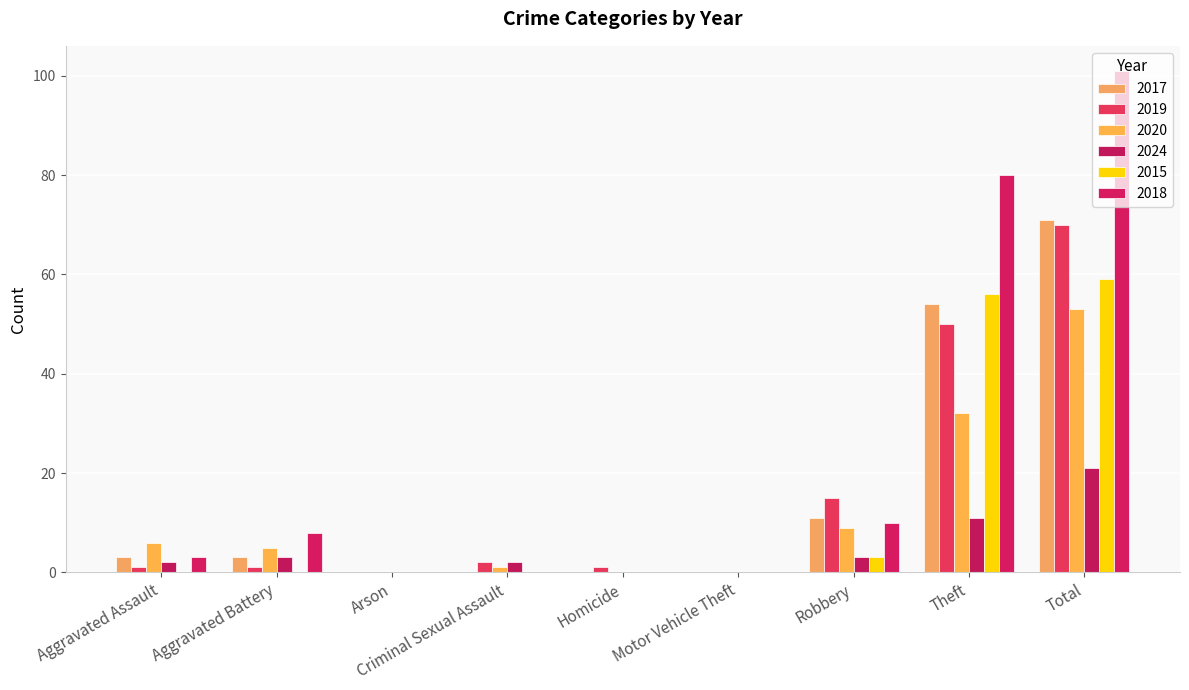

Are the bars horizontal?

No